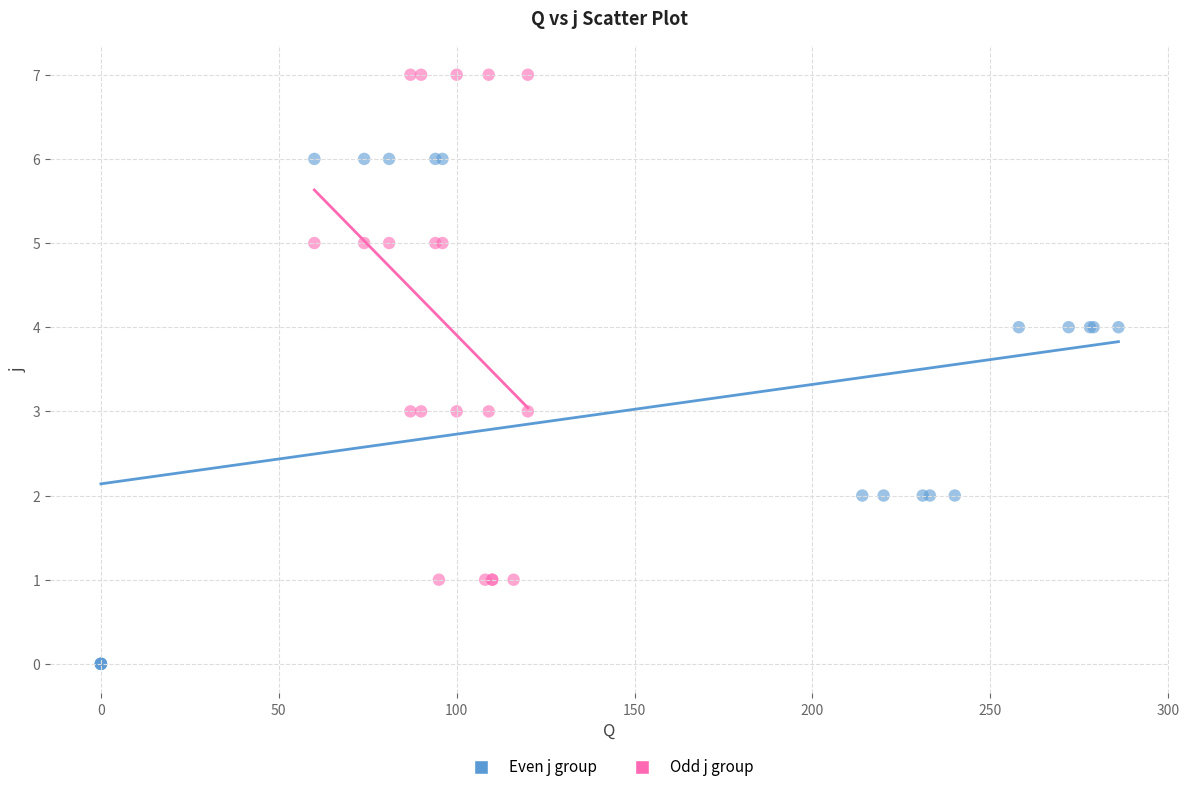

Which series contains the lowest Y value?

Even j group